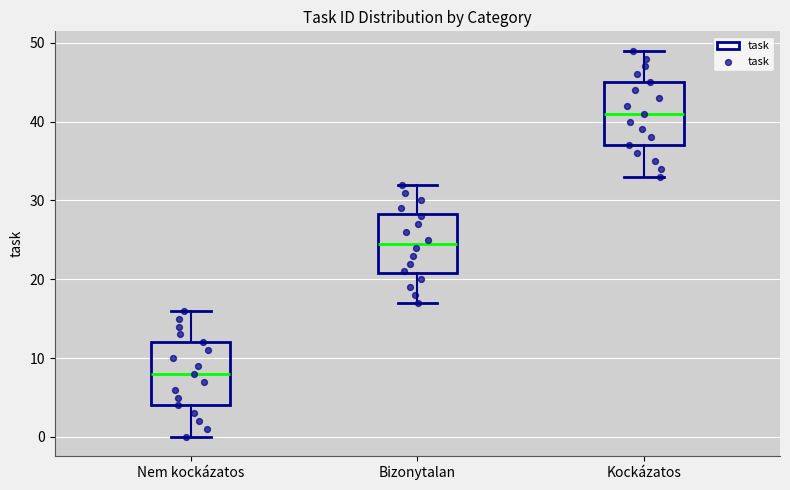

Where does the lower whisker of the box for Bizonytalan end on the y-axis? The values are not printed on the chart, so give them approximately, as read against the axis.

17